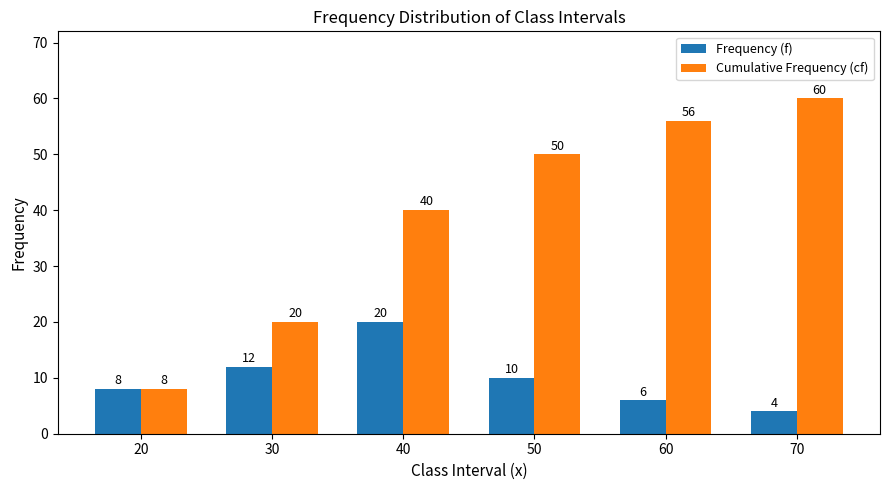

What is the value of the Frequency (f) bar at the 6th from the left?

4